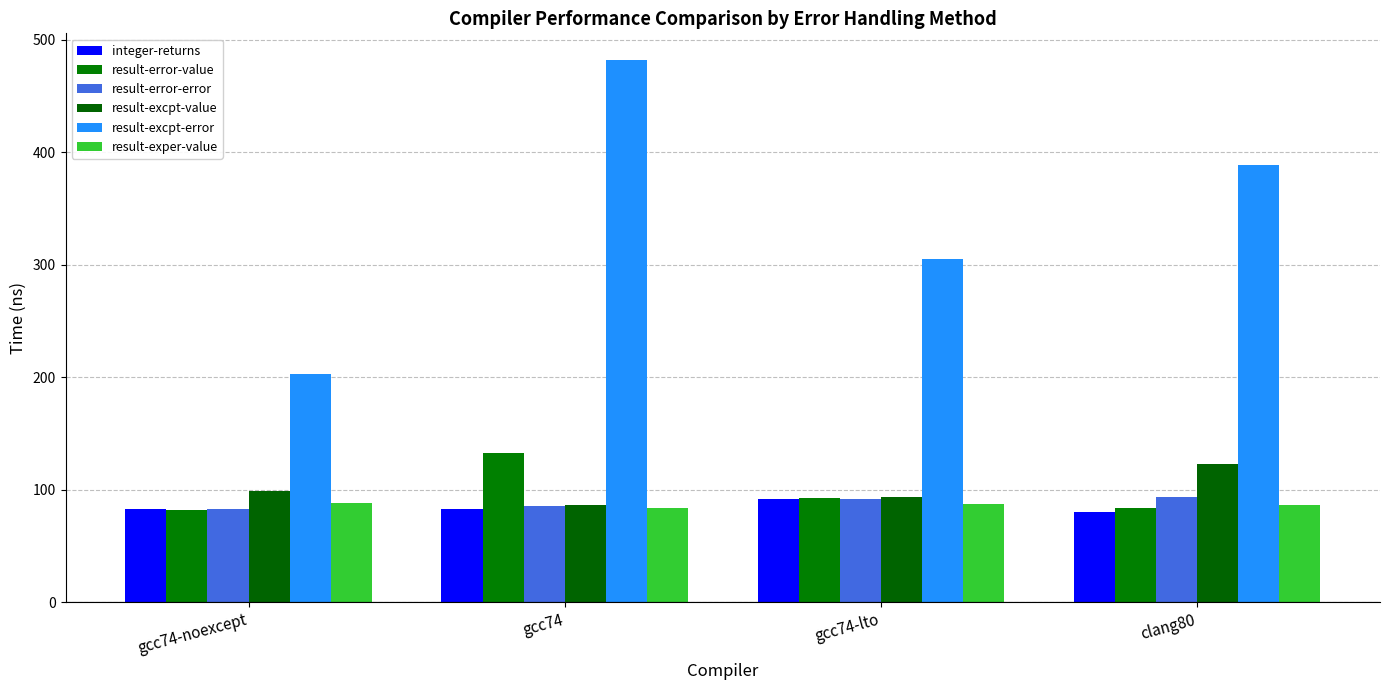

Is it true that result-error-value equals 132.8 at gcc74?

True